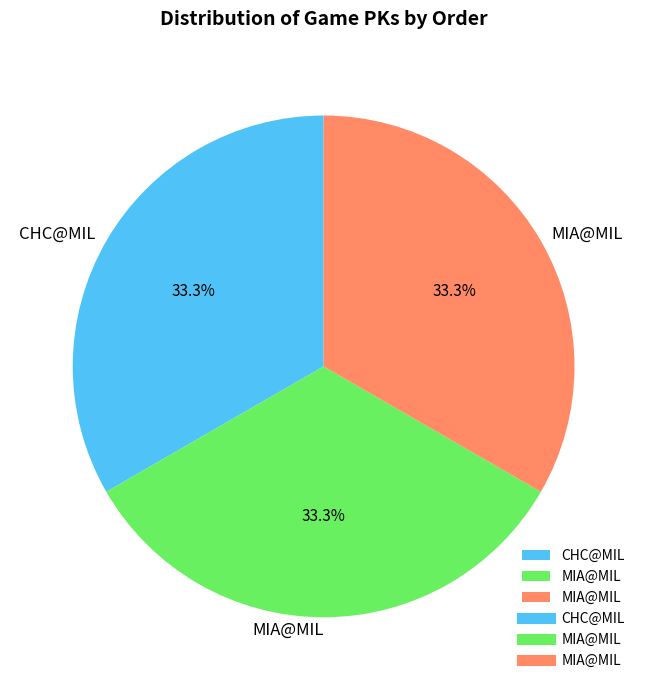

Is there a majority slice in this chart?

No